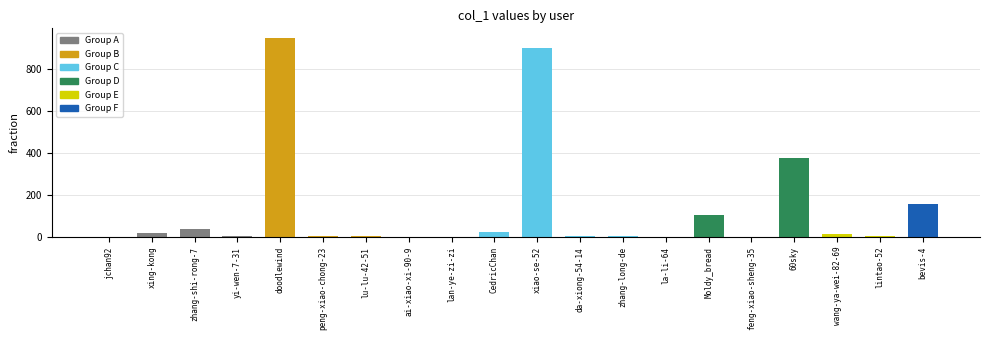

Which category has the highest value across all series?

doodlewind